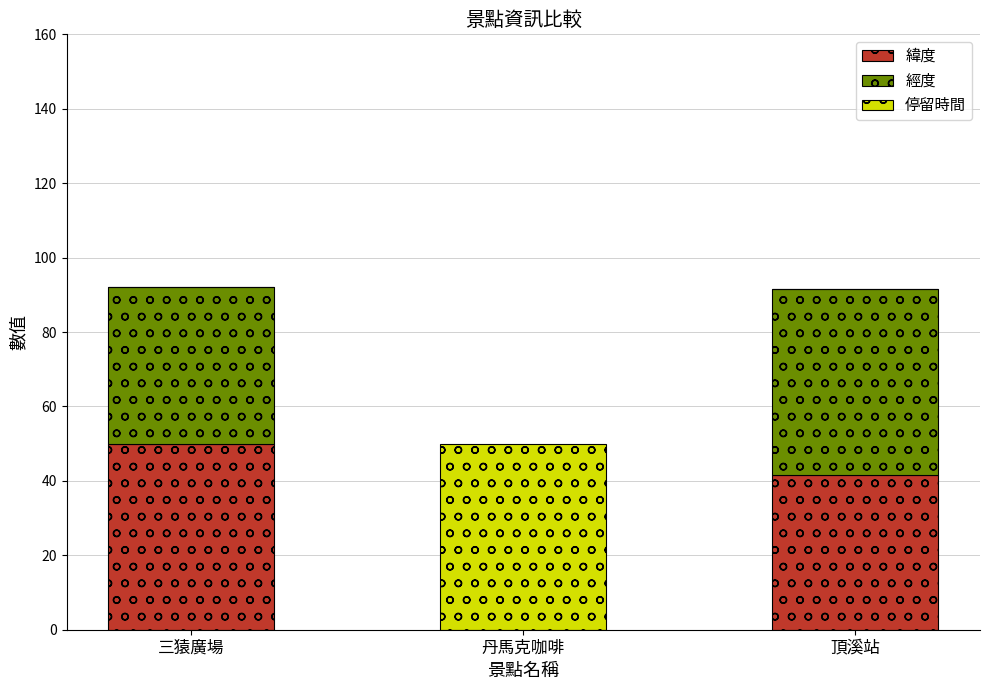

What is the highest value of the 緯度 series?

50.0